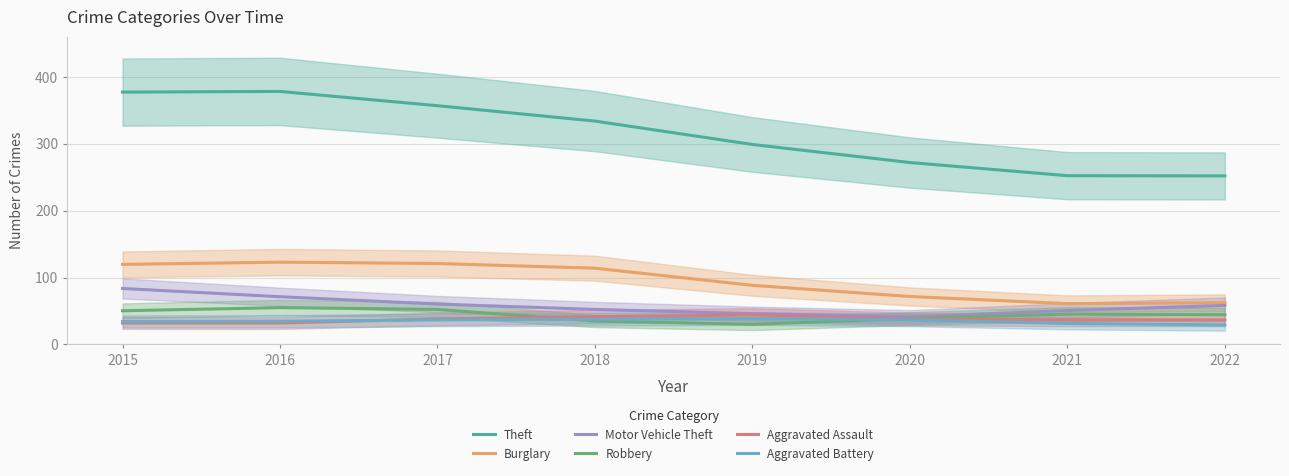

Reading left to right, what are all the values shown in this chart?

Theft: 377.3	378.3	357.0	334.0	299.0	272.0	252.3	252.0
Burglary: 119.7	123.0	121.0	114.0	88.3	71.7	61.0	62.3
Motor Vehicle Theft: 83.7	71.3	60.3	52.3	46.0	41.3	50.7	58.3
Robbery: 50.3	55.0	52.3	35.0	30.0	38.7	45.3	44.3
Aggravated Assault: 32.0	32.0	38.0	41.7	44.0	38.0	36.7	36.7
Aggravated Battery: 34.3	34.7	36.7	37.7	38.7	36.7	31.3	29.0